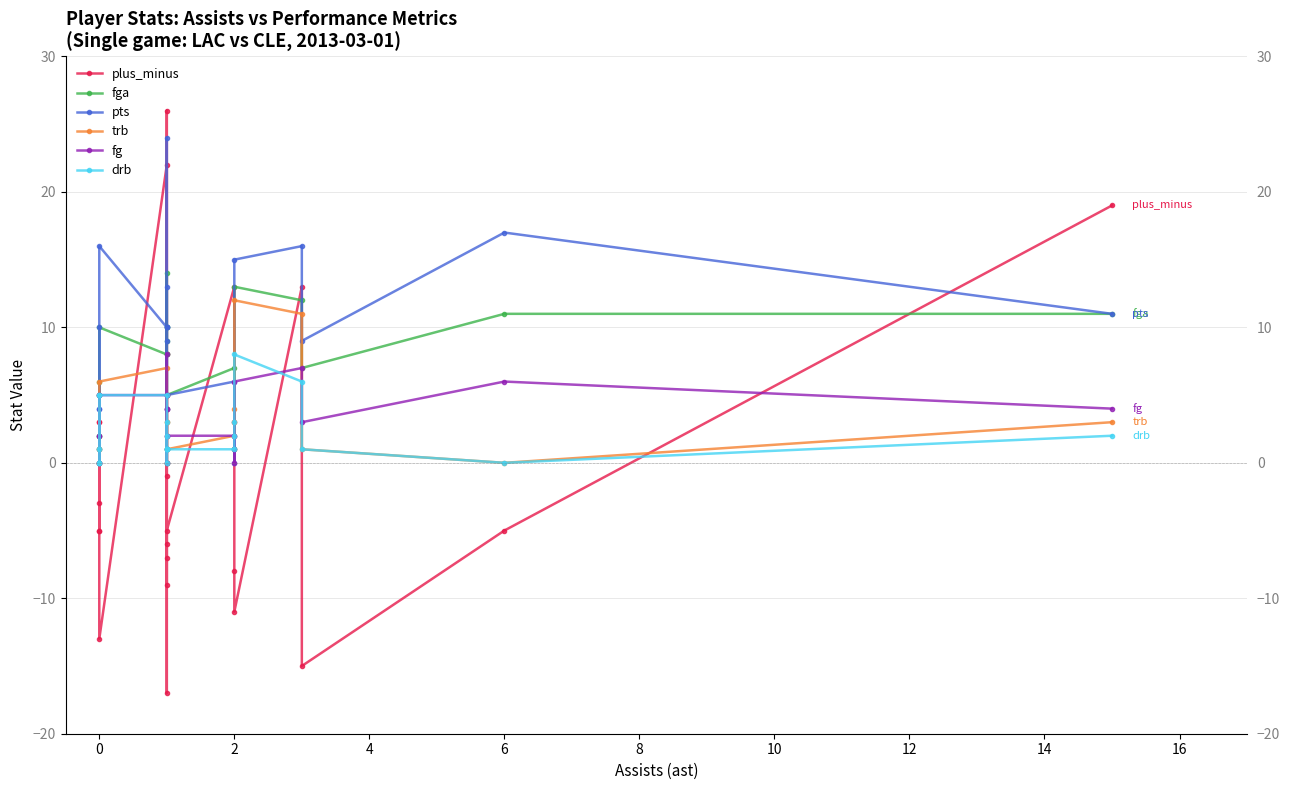

True or false: fga has more than 0 points higher than both neighbors.

True